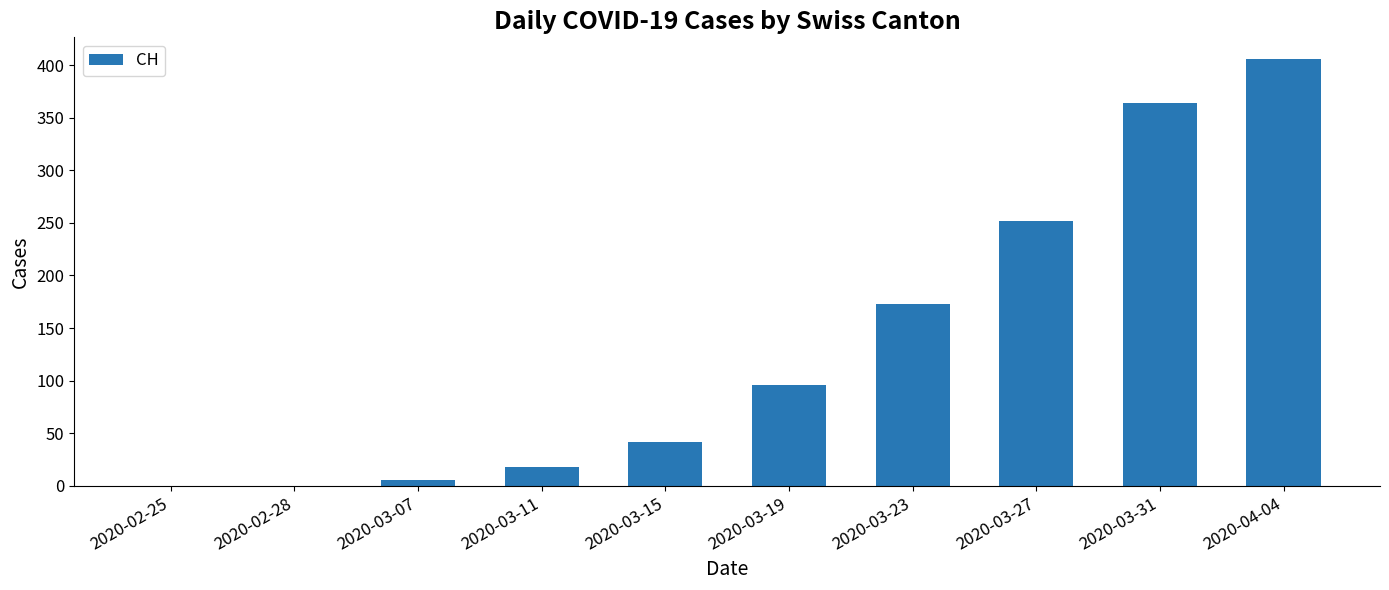

At which label is the value closest to 203?

2020-03-23